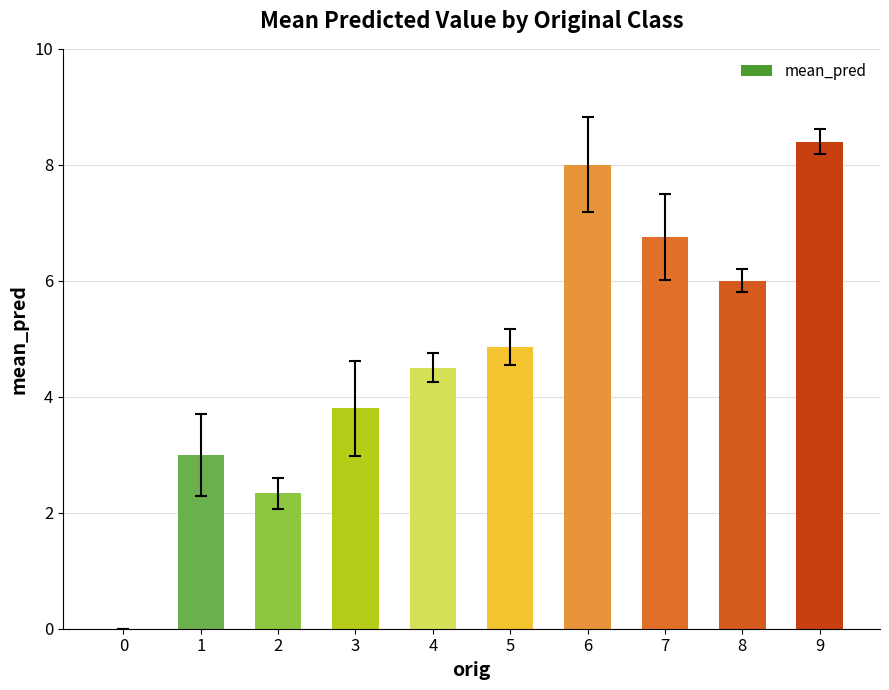

How many series are shown in this chart?

1